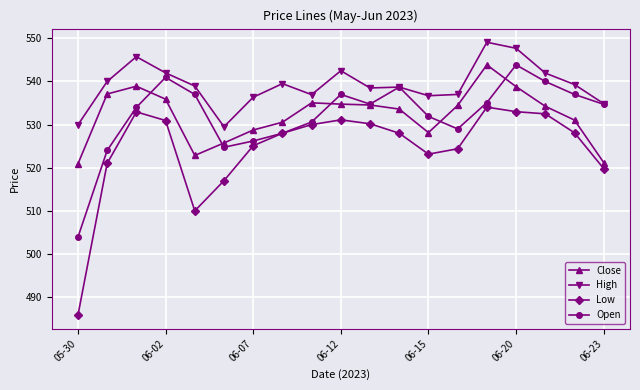

True or false: High and Close intersect in this chart.

False